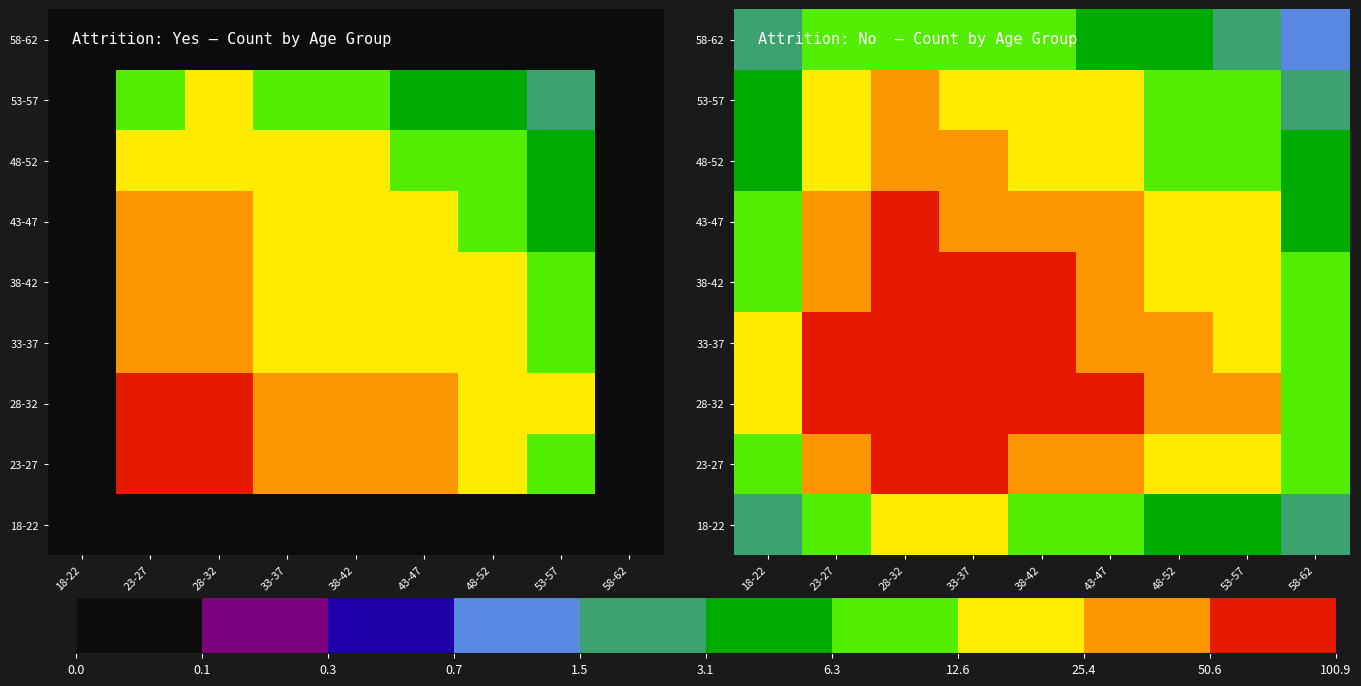

At which label is 58-62 closest to 5?

43-47